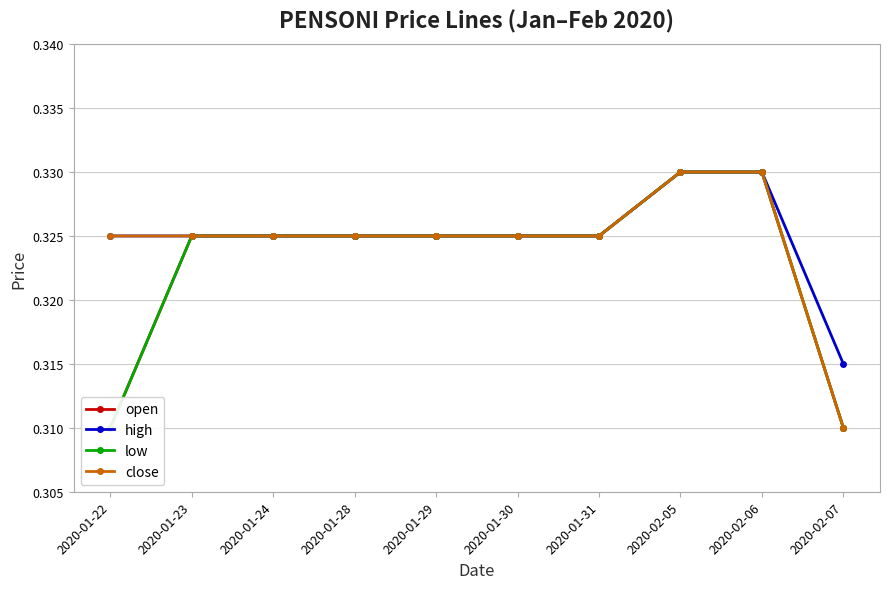

How many series are shown in this chart?

4